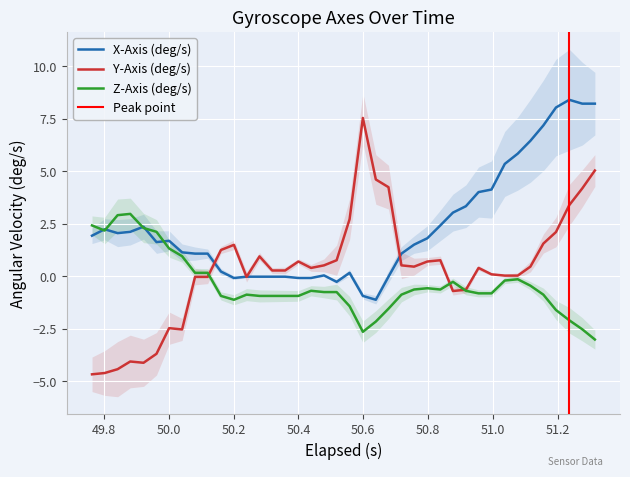

What is the lowest value of the Y-Axis (deg/s) series?

-4.7